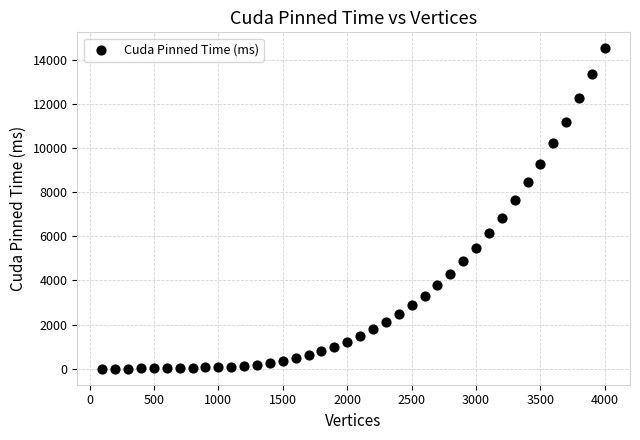

What is the range of X values (max minus min)?

3900.0